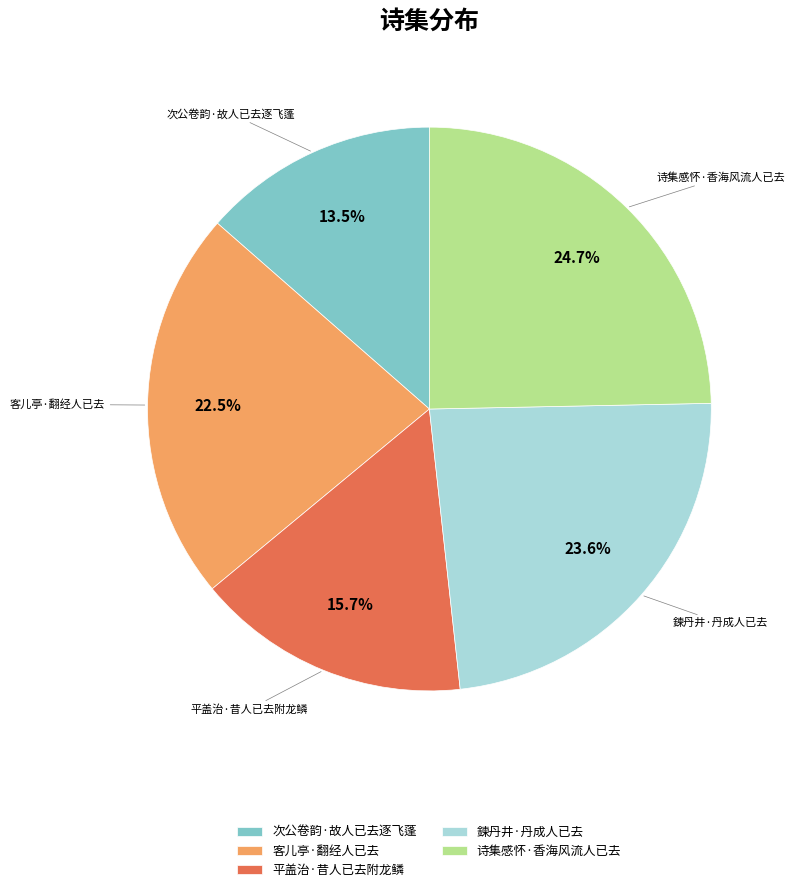

Which category has the smallest portion of the pie?

次公卷韵·故人已去逐飞蓬